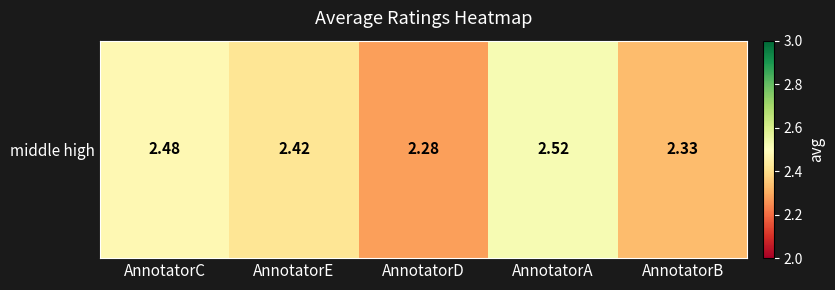

What is the change in value from AnnotatorC to AnnotatorB?

-0.1